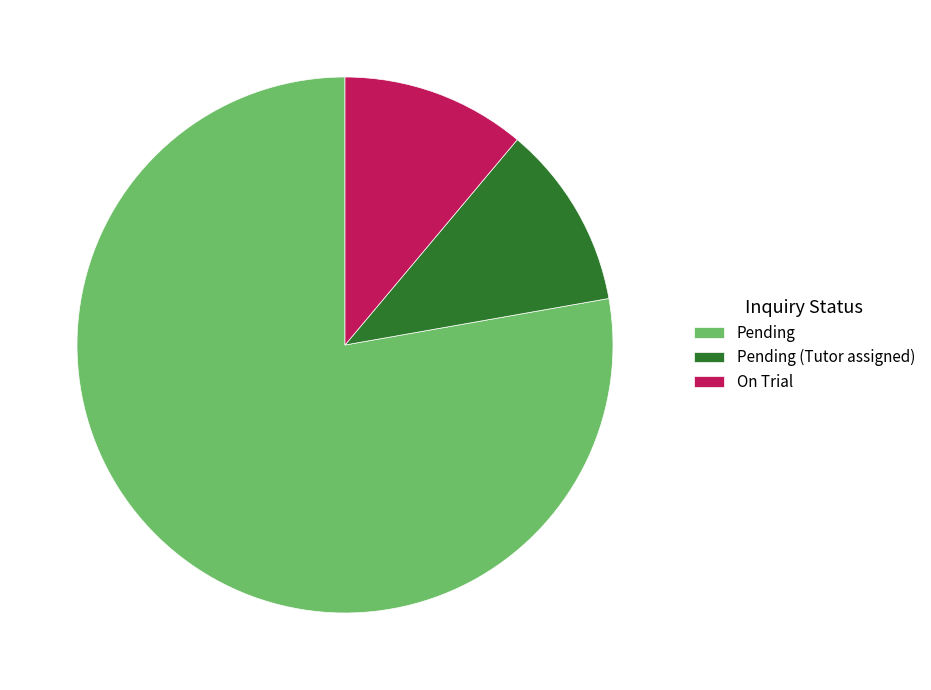

Which has a higher value, Pending or Pending (Tutor assigned)?

Pending